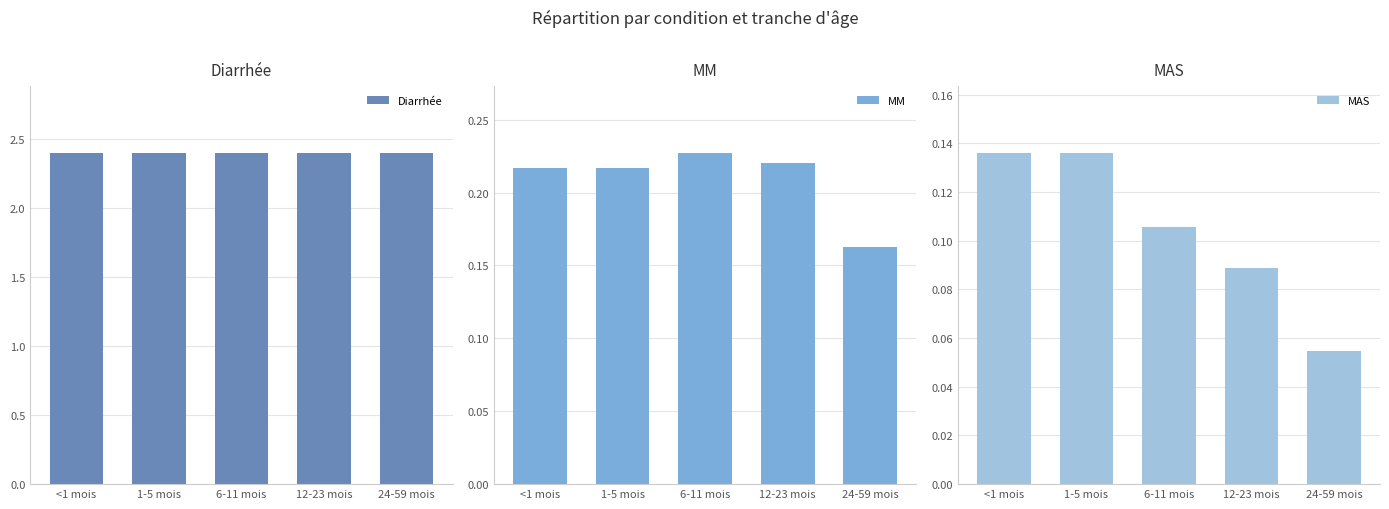

Does the chart contain any negative values?

No